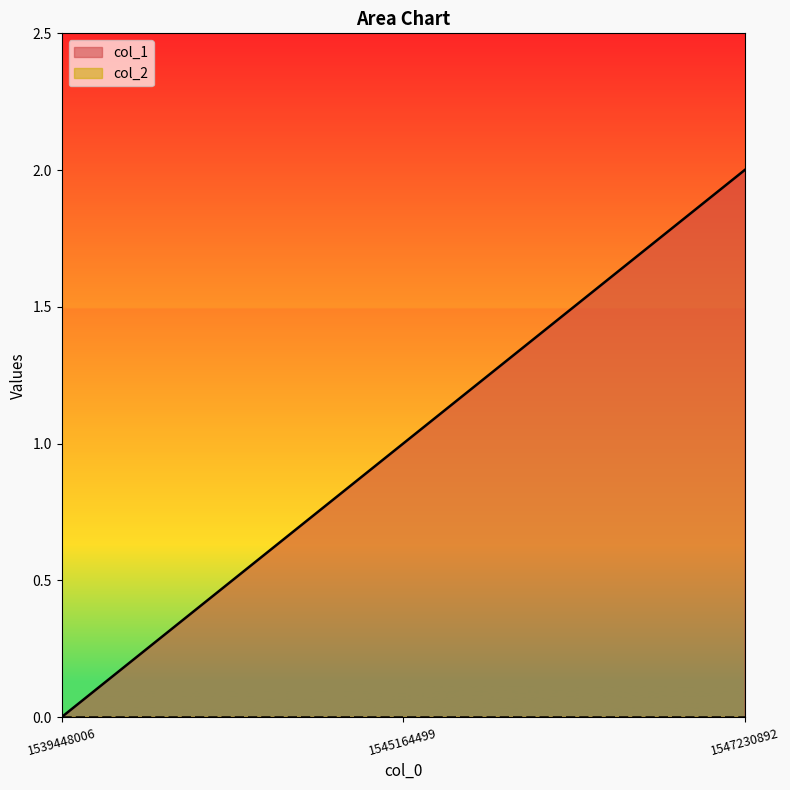

Count the number of values greater than 1.

1